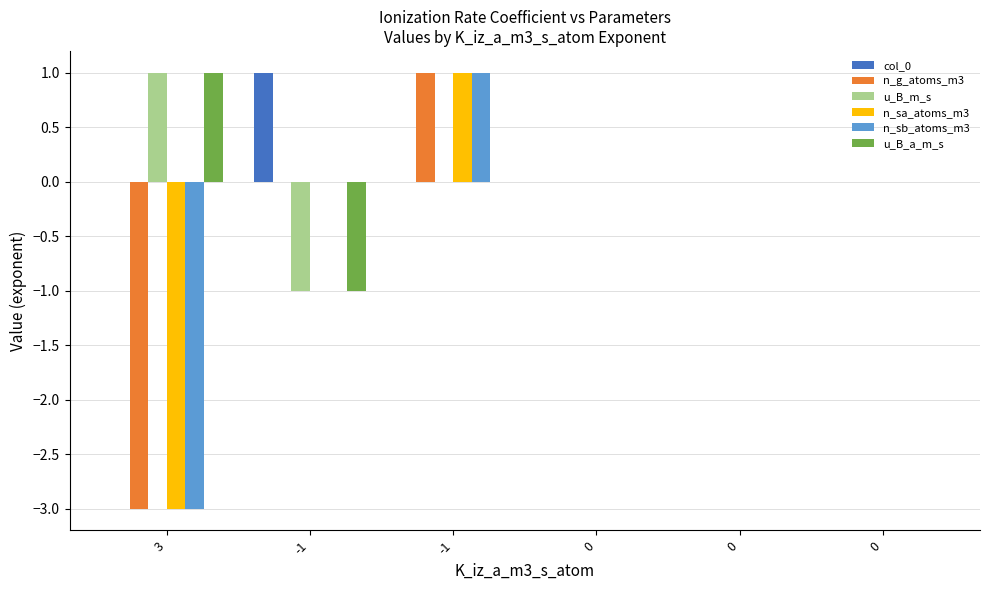

Are the bars horizontal?

No